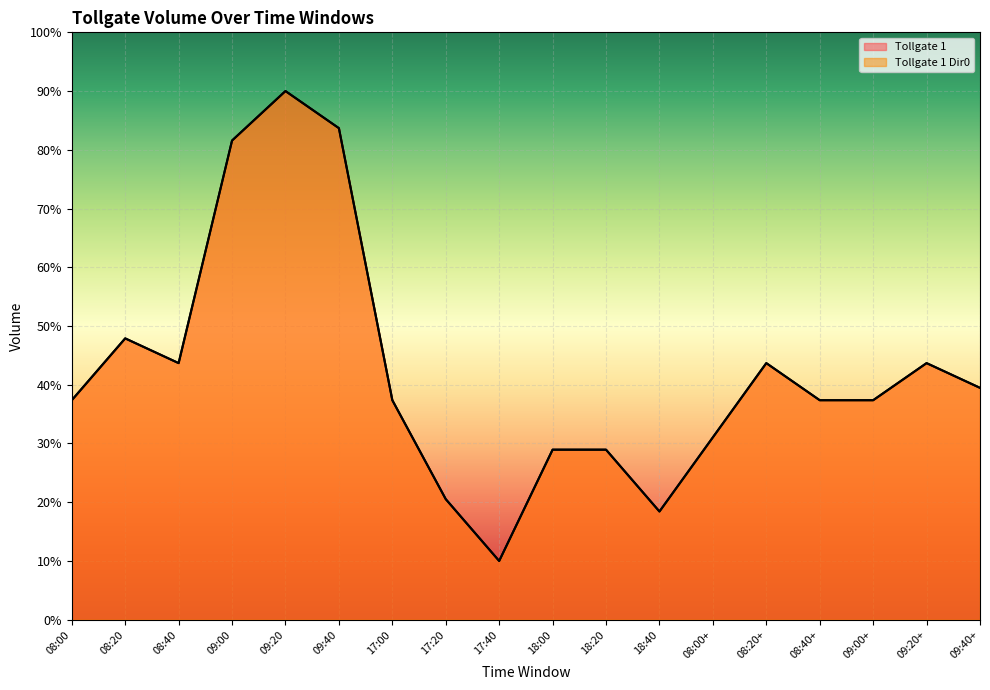

The Tollgate 1 series shows 20.5 at 17:20. True or false?

True